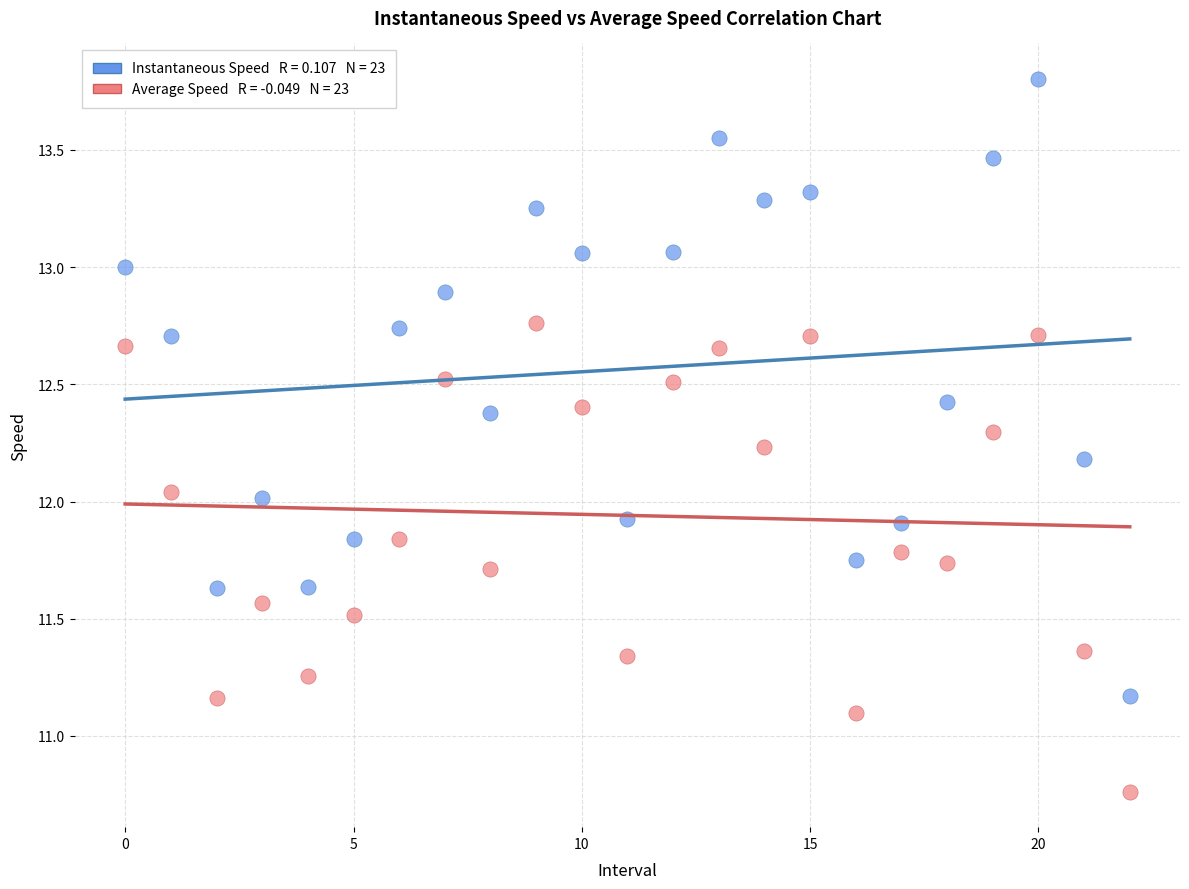

Across all data points, what is the range of Y values (max minus min)?

3.0